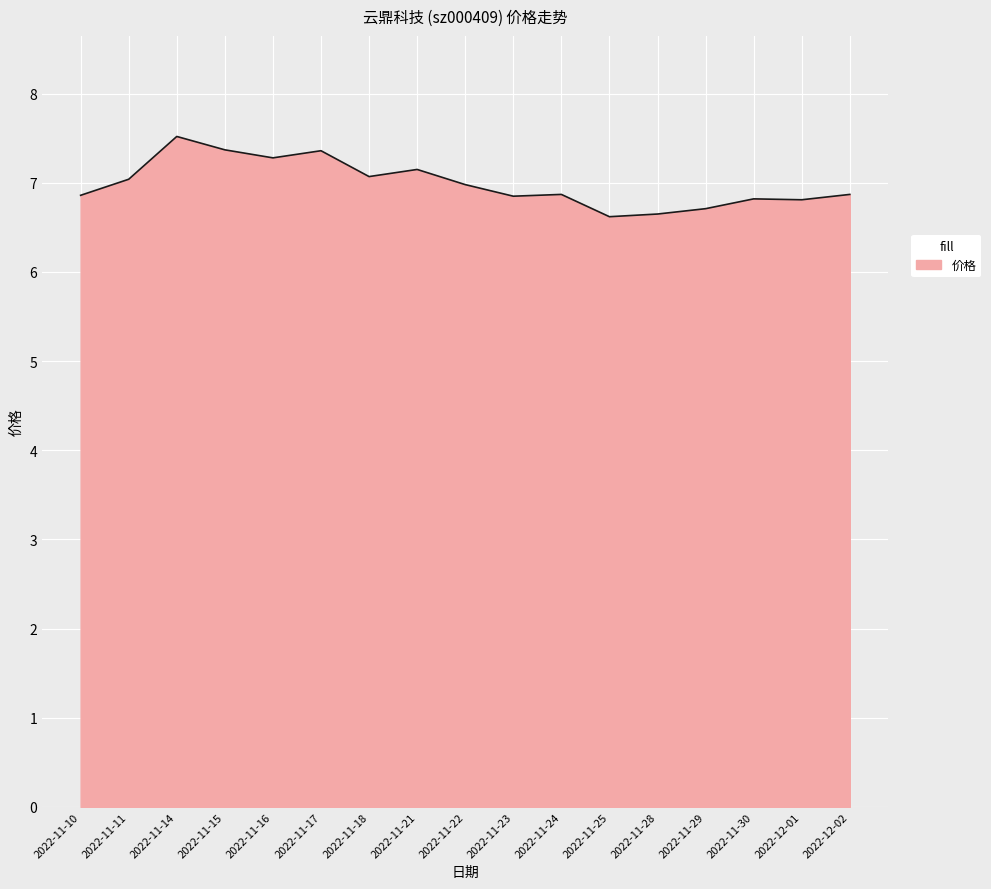

What is the difference between the maximum and minimum values?

0.9